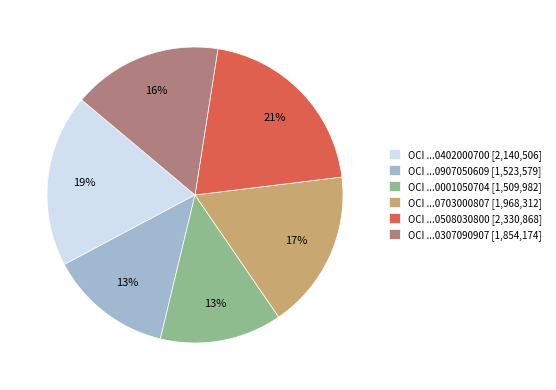

To the nearest percent, what is the average slice percentage?

17%